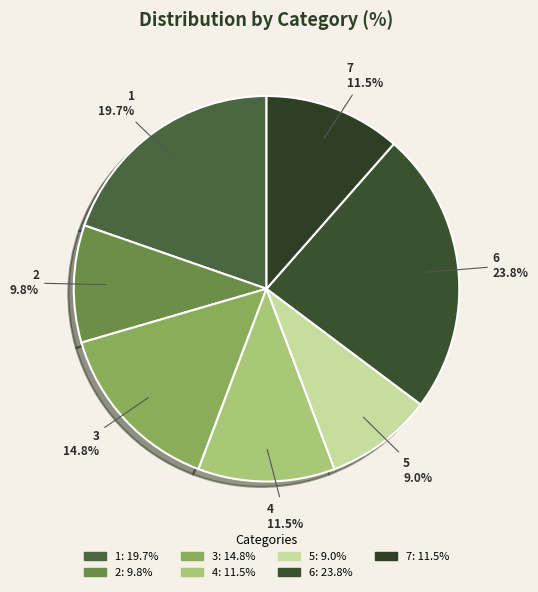

What percentage do 2 and 4 together represent?

21.3%